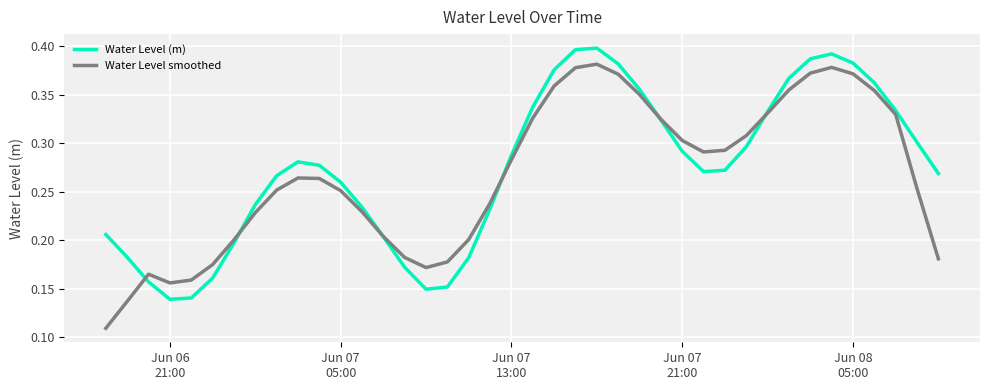

List the series in order of their peak value, lowest first.

Water Level smoothed, Water Level (m)